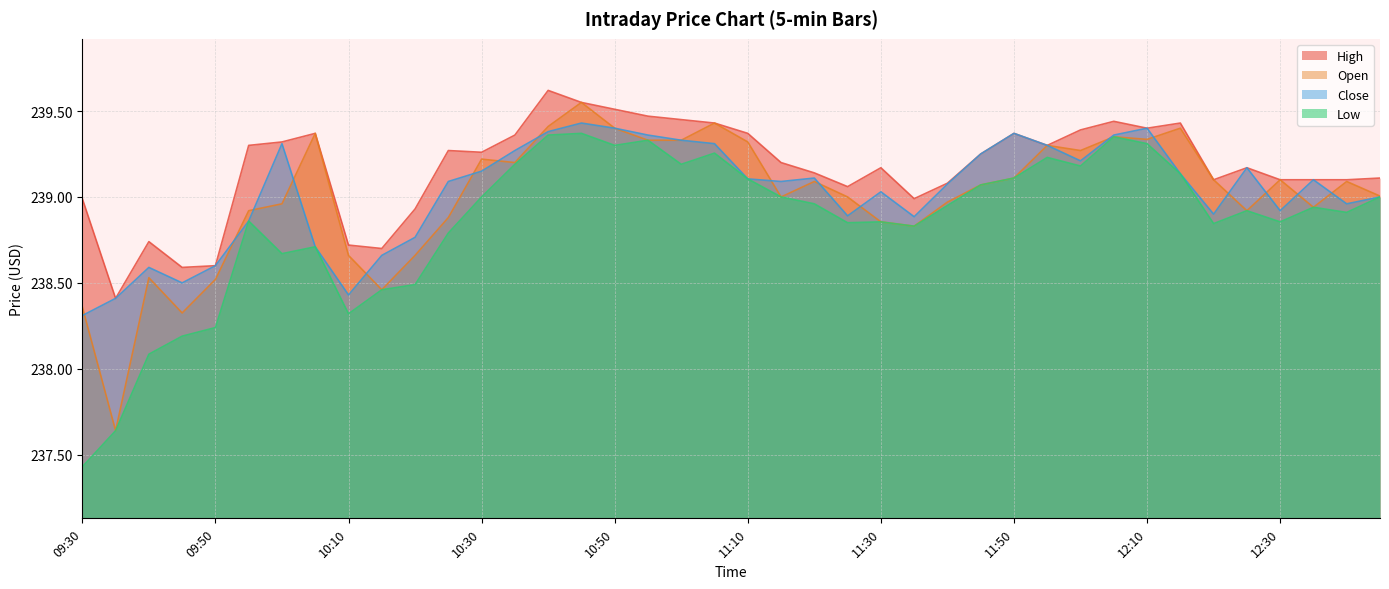

What is the minimum value shown in the chart?

237.4